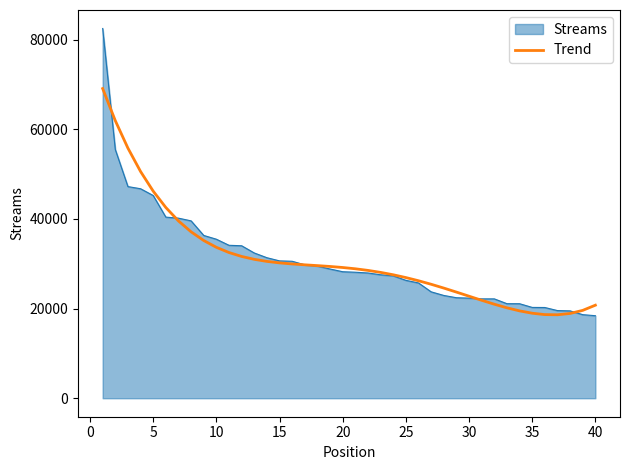

List the series in order of their peak value, lowest first.

Trend, Streams